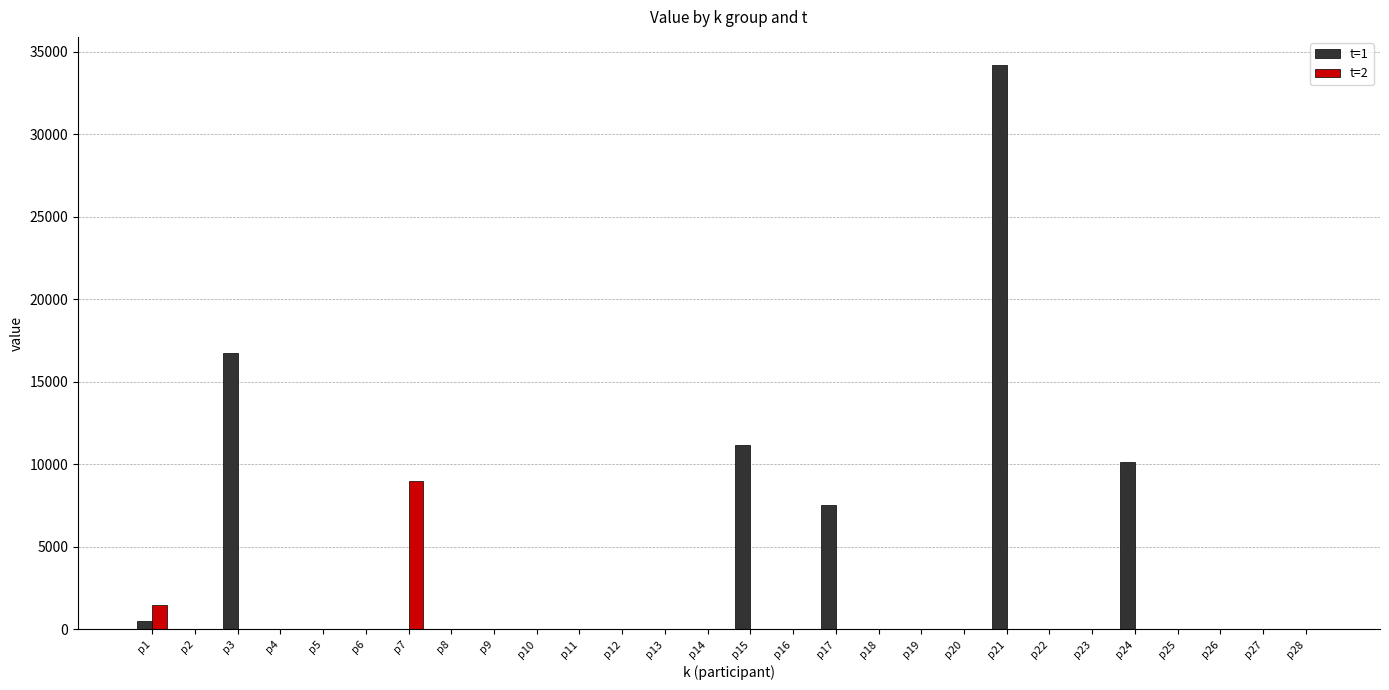

How many groups of bars are there?

28